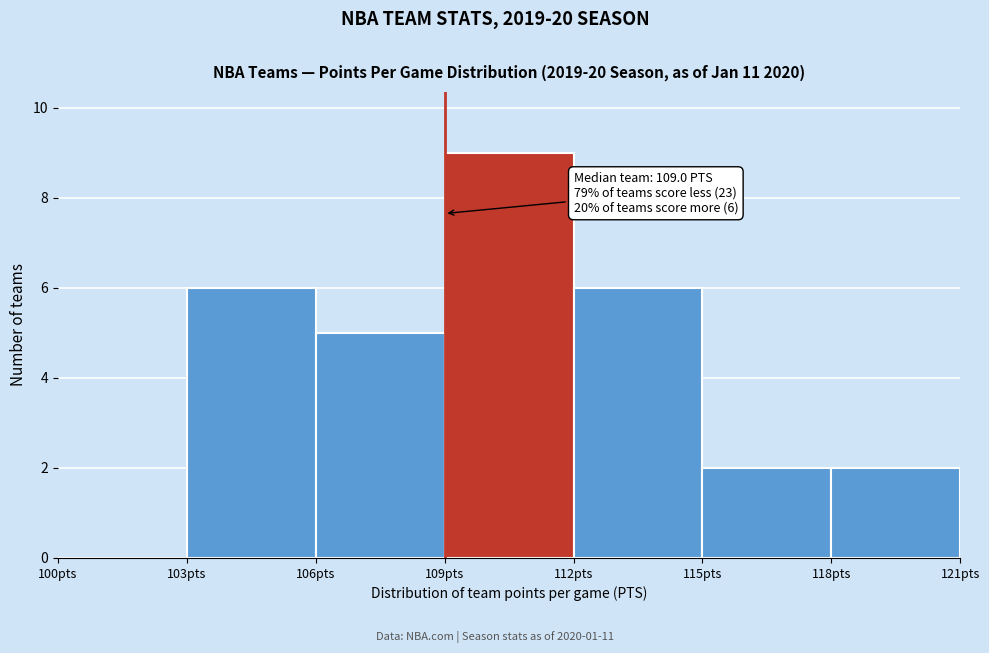

Which range on the x-axis has the tallest bar?

109 to 112